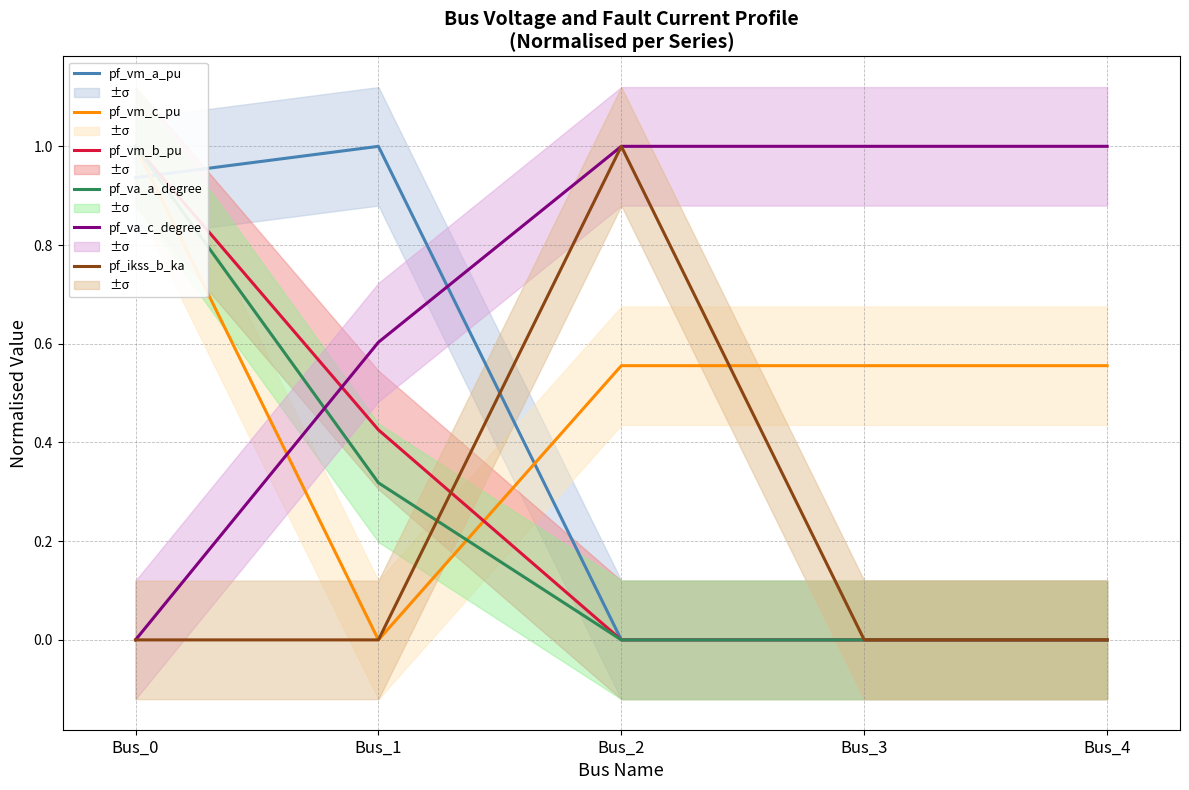

What are all the series names shown in the legend?

pf_vm_a_pu, pf_vm_c_pu, pf_vm_b_pu, pf_va_a_degree, pf_va_c_degree, pf_ikss_b_ka